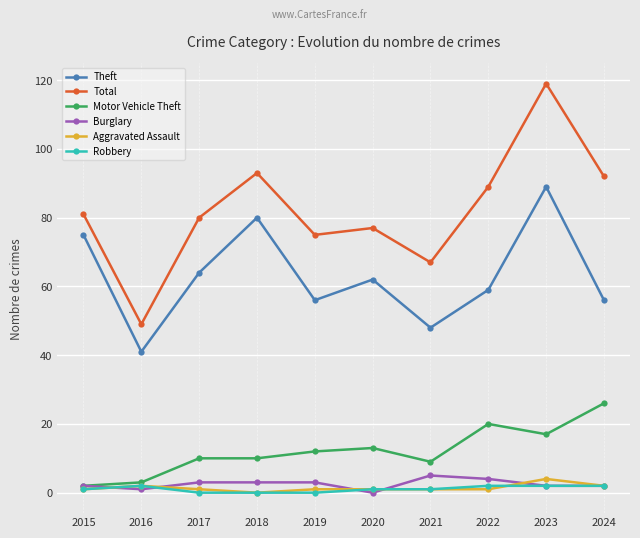

Reading right to left, extract all data points from this chart.

Theft: 2024=56	2023=89	2022=59	2021=48	2020=62	2019=56	2018=80	2017=64	2016=41	2015=75
Total: 2024=92	2023=119	2022=89	2021=67	2020=77	2019=75	2018=93	2017=80	2016=49	2015=81
Motor Vehicle Theft: 2024=26	2023=17	2022=20	2021=9	2020=13	2019=12	2018=10	2017=10	2016=3	2015=2
Burglary: 2024=2	2023=2	2022=4	2021=5	2020=0	2019=3	2018=3	2017=3	2016=1	2015=2
Aggravated Assault: 2024=2	2023=4	2022=1	2021=1	2020=1	2019=1	2018=0	2017=1	2016=2	2015=1
Robbery: 2024=2	2023=2	2022=2	2021=1	2020=1	2019=0	2018=0	2017=0	2016=2	2015=1